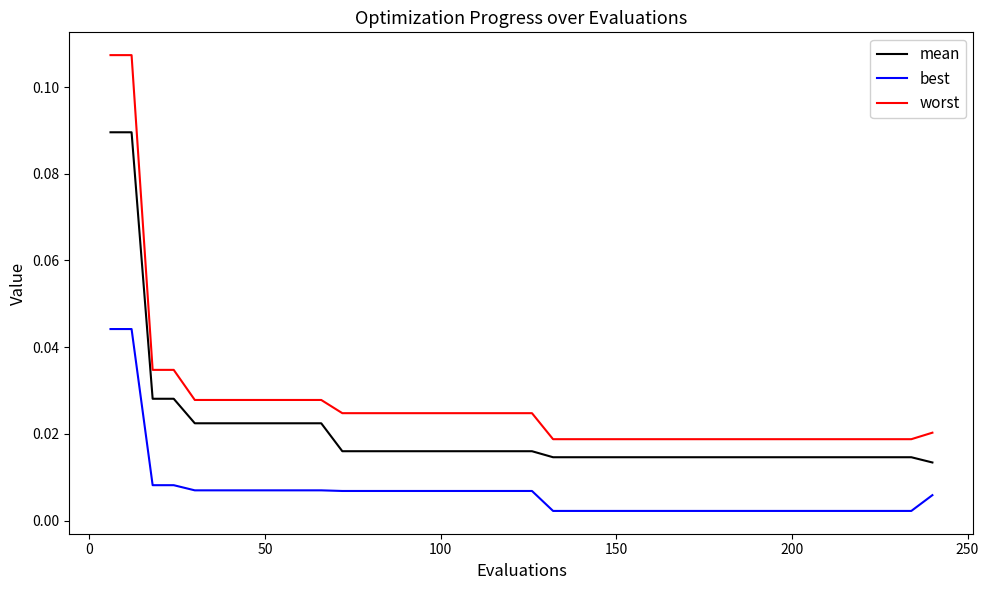

List the series in order of their overall mean, highest first.

worst, mean, best